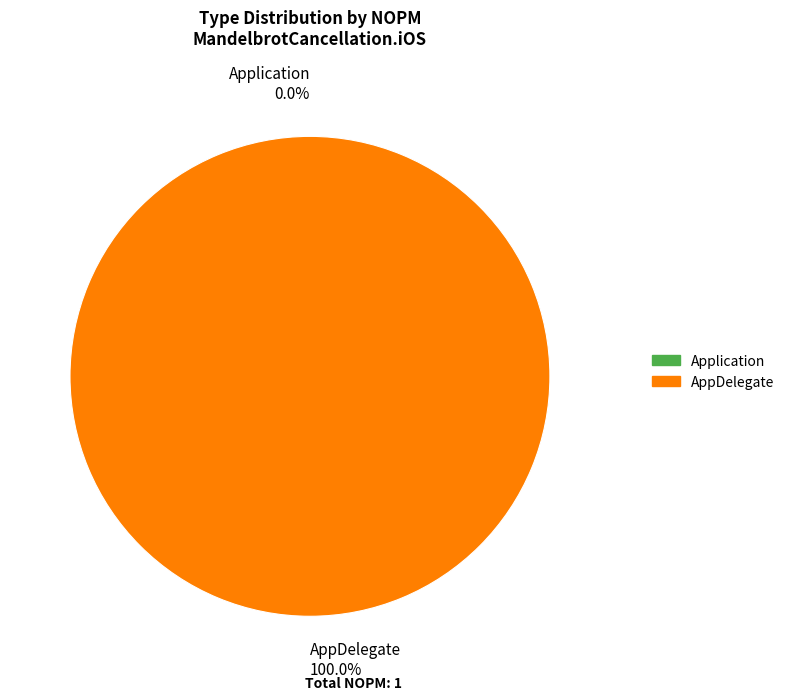

Is it true that AppDelegate is 100% of the pie?

True